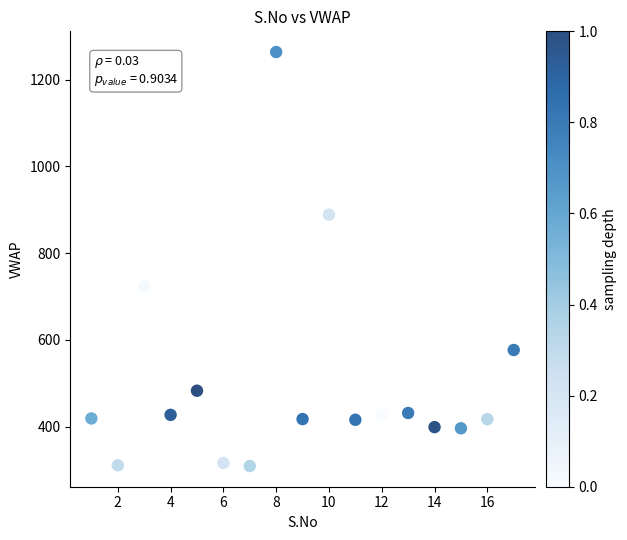

What Y value in the scatter plot is closest to 786?

723.1